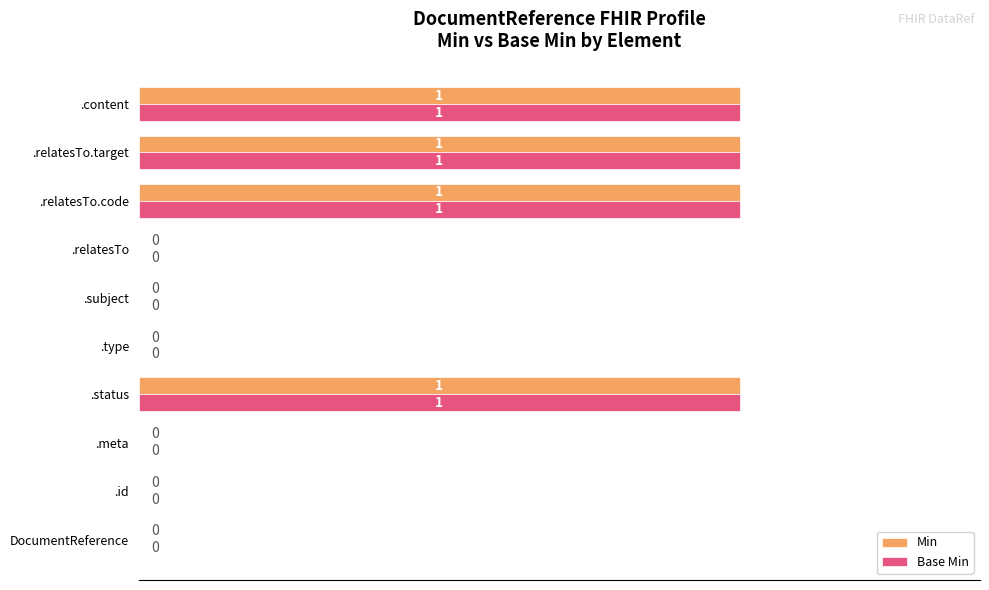

The value of Base Min at DocumentReference is 0. True or false?

True